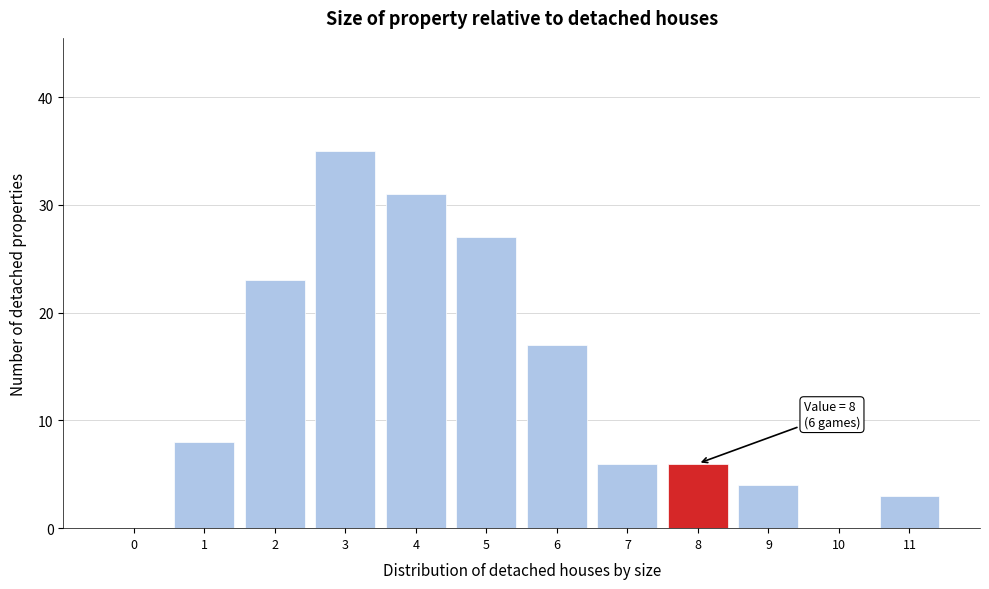

Reading right to left, what are all the values shown in this chart?

11=3	10=0	9=4	8=6	7=6	6=17	5=27	4=31	3=35	2=23	1=8	0=0